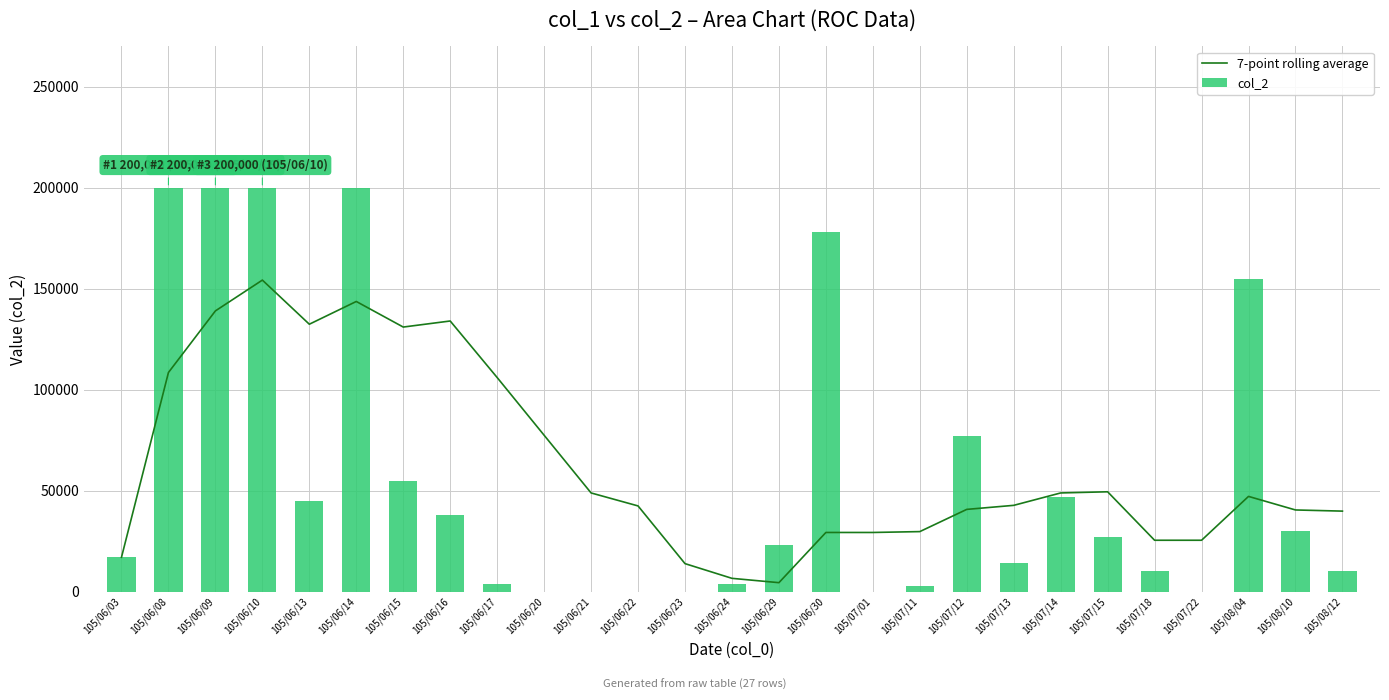

What is the sum of the 7-point rolling average values at 105/06/20 and 105/06/16?

211428.6